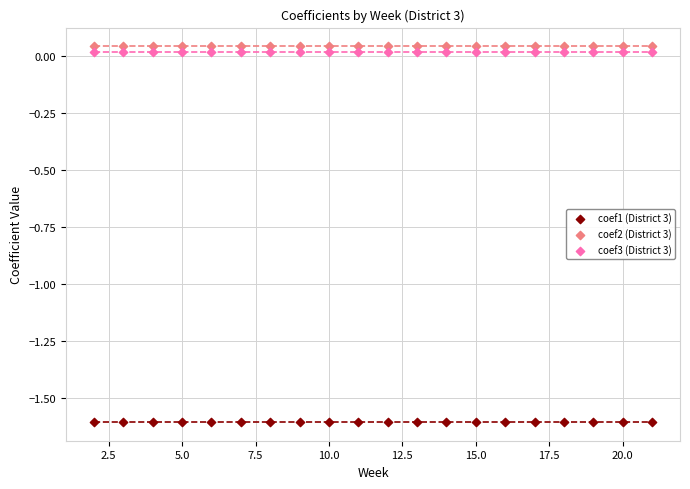

Which series contains the lowest Y value?

coef1 (District 3)